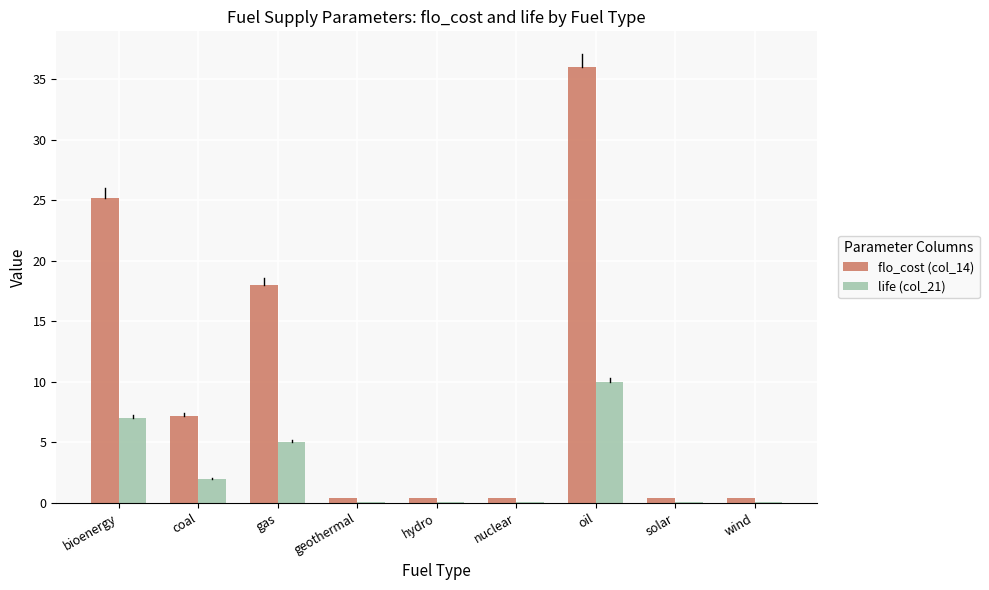

Reading left to right, transcribe all the data shown in this chart.

flo_cost (col_14): 25.2	7.2	18.0	0.4	0.4	0.4	36.0	0.4	0.4
life (col_21): 7.0	2.0	5.0	0.1	0.1	0.1	10.0	0.1	0.1